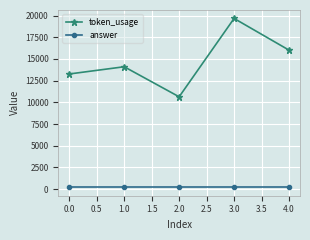

How many values in the token_usage series are below 14106?

2